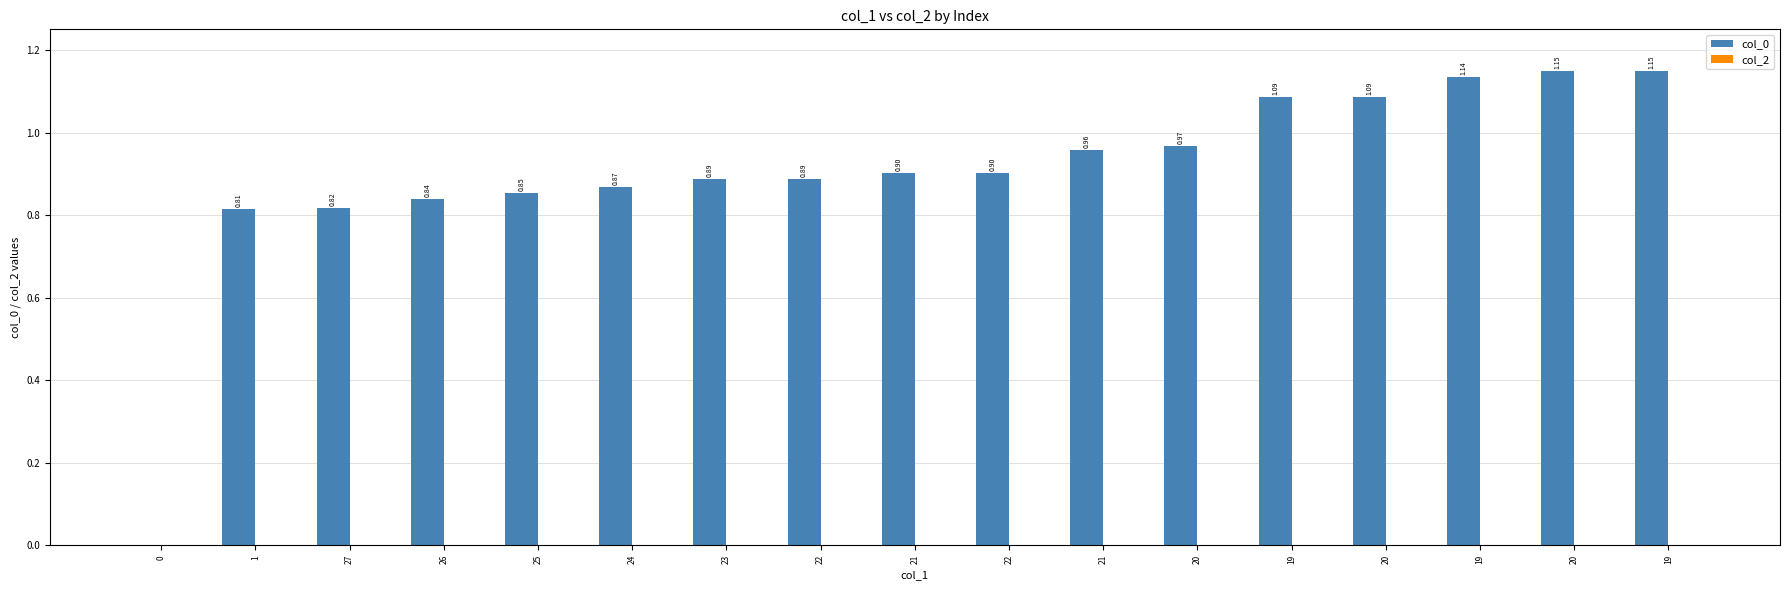

Reading right to left, extract all data points from this chart.

col_0: 19=1.1	20=1.1	19=1.1	20=1.1	19=1.1	20=1.0	21=1.0	22=0.9	21=0.9	22=0.9	23=0.9	24=0.9	25=0.9	26=0.8	27=0.8	1=0.8	0=0.0
col_2: 19=0.0	20=0.0	19=0.0	20=0.0	19=0.0	20=0.0	21=0.0	22=0.0	21=0.0	22=0.0	23=0.0	24=0.0	25=0.0	26=0.0	27=0.0	1=0.0	0=0.0